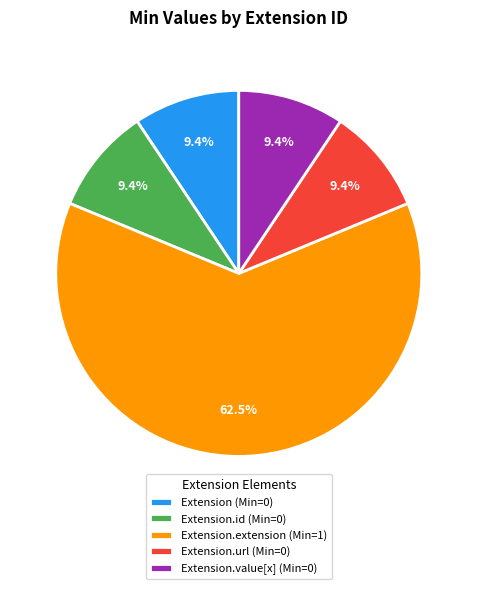

Which slice is the largest?

Extension.extension (Min=1)